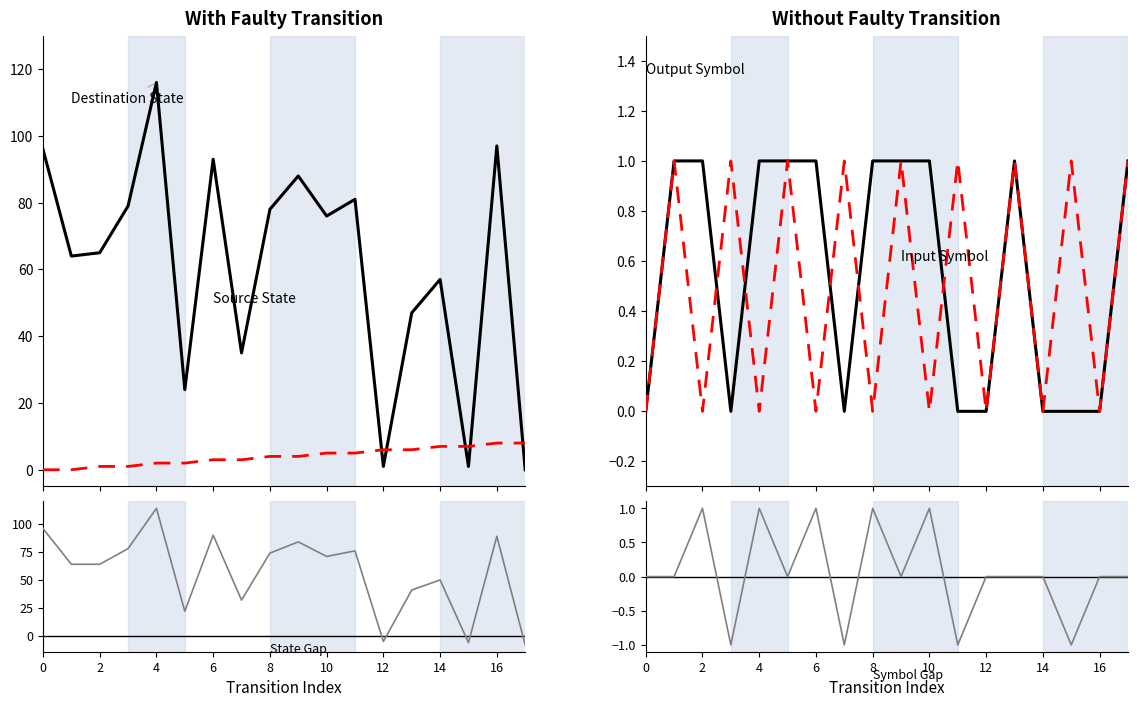

The value of Destination State at 6 is 40. True or false?

False